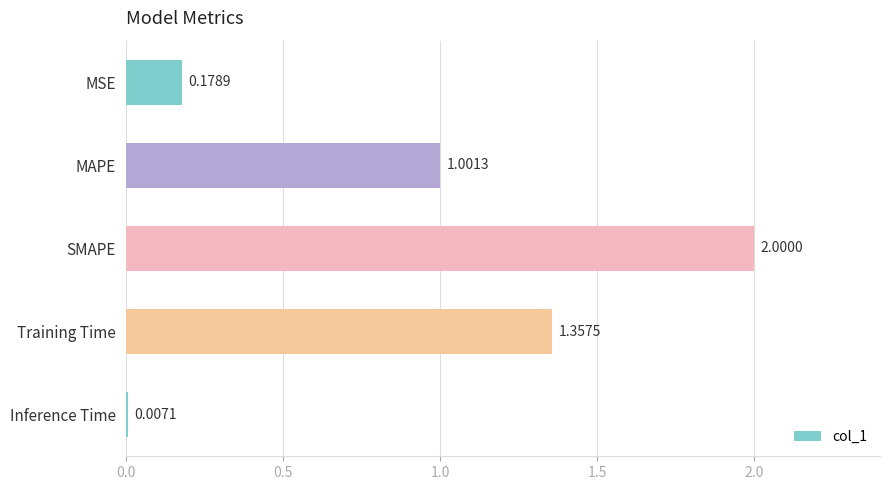

What is the sum of all values?

4.5